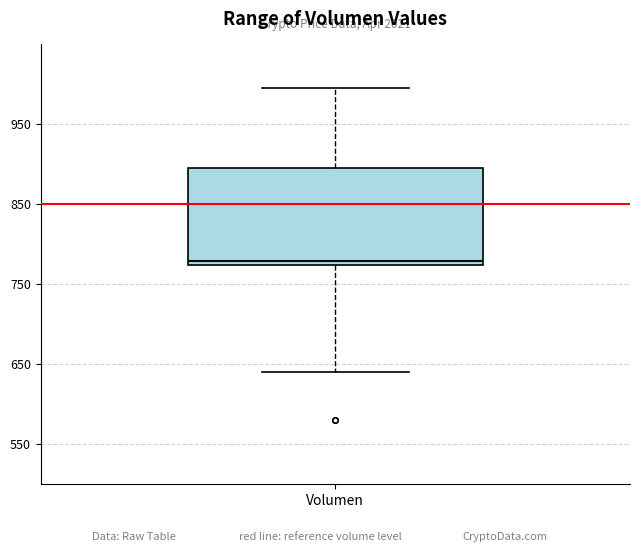

Read this box plot against the y-axis: the position of the median line, the range covered by the box, and the ends of both whiskers. The values are not printed on the chart, so give them approximately, as read against the axis.

median 780, box 770 to 890, whiskers 640 to 1000